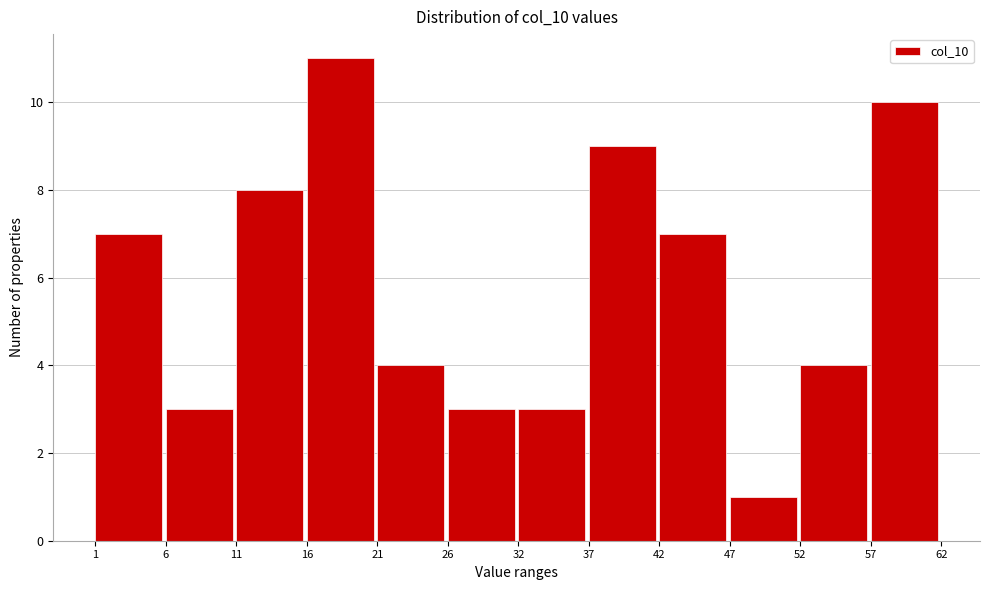

Reading left to right, list every bar in this chart as the range it spans on the x-axis followed by its height. The values are not printed on the chart, so give them approximately, as read against the axis.

1 to 6: 7
6 to 11: 3
11 to 16: 8
16 to 21: 11
21 to 26: 4
26 to 32: 3
32 to 37: 3
37 to 42: 9
42 to 47: 7
47 to 52: 1
52 to 57: 4
57 to 62: 10